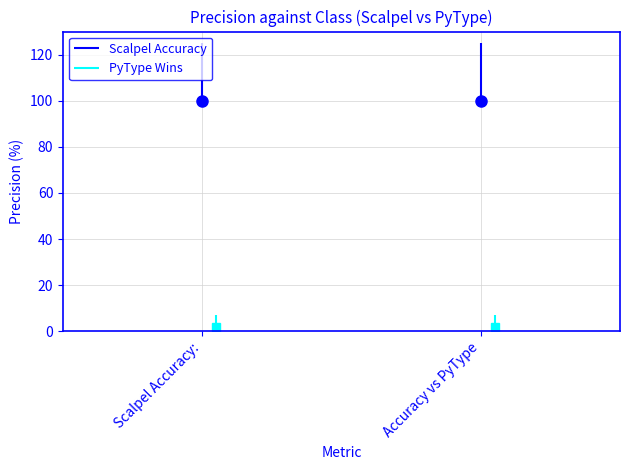

What is the spread (max minus min) of values at Accuracy vs PyType?

100